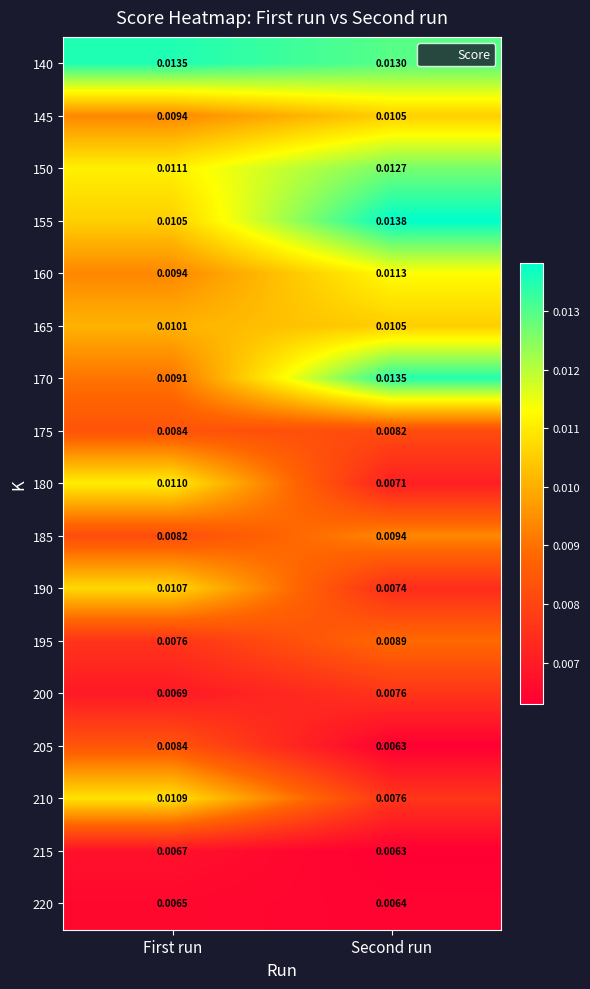

List the labels in order of 170 value, smallest first.

First run, Second run